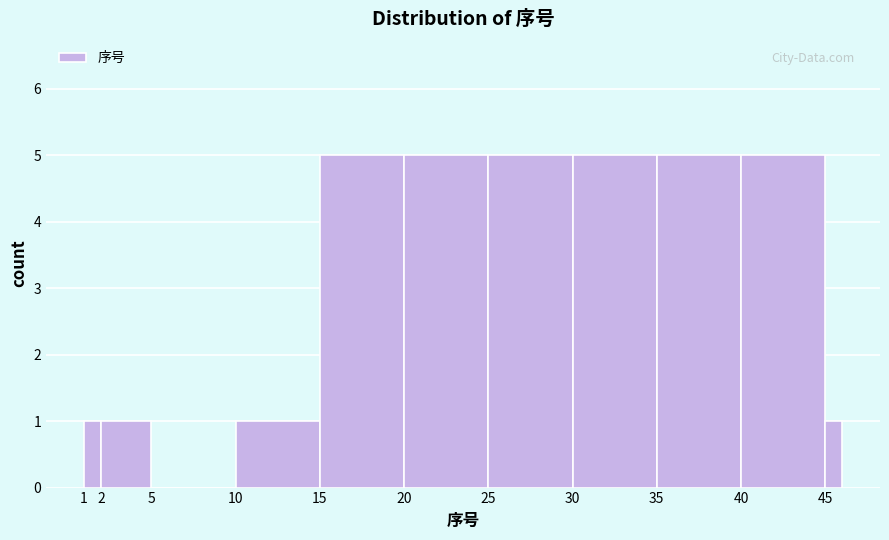

Reading left to right, transcribe this chart: for each bar, give the range it covers on the x-axis and its height. The values are not printed on the chart, so give them approximately, as read against the axis.

1 to 2: 1
2 to 5: 1
5 to 10: 0
10 to 15: 1
15 to 20: 5
20 to 25: 5
25 to 30: 5
30 to 35: 5
35 to 40: 5
40 to 45: 5
45 to 46: 1